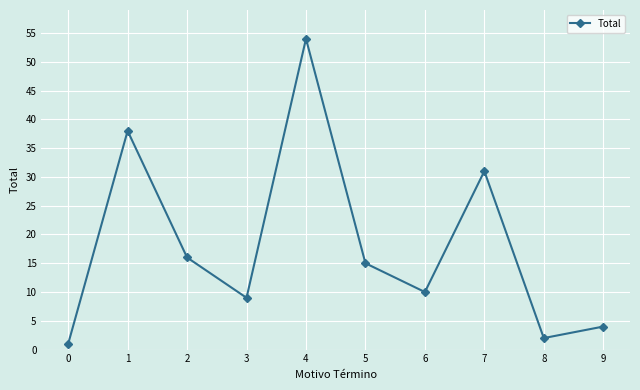

Where does the data first go above 15?

1